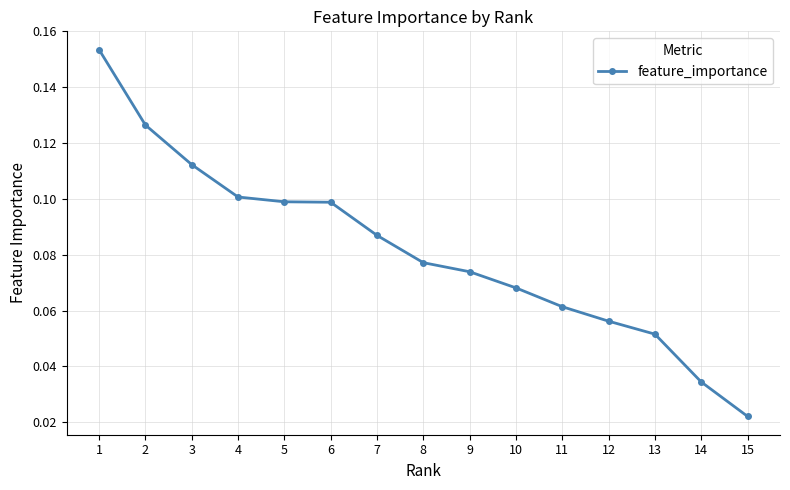

How many lines are shown in the chart?

1